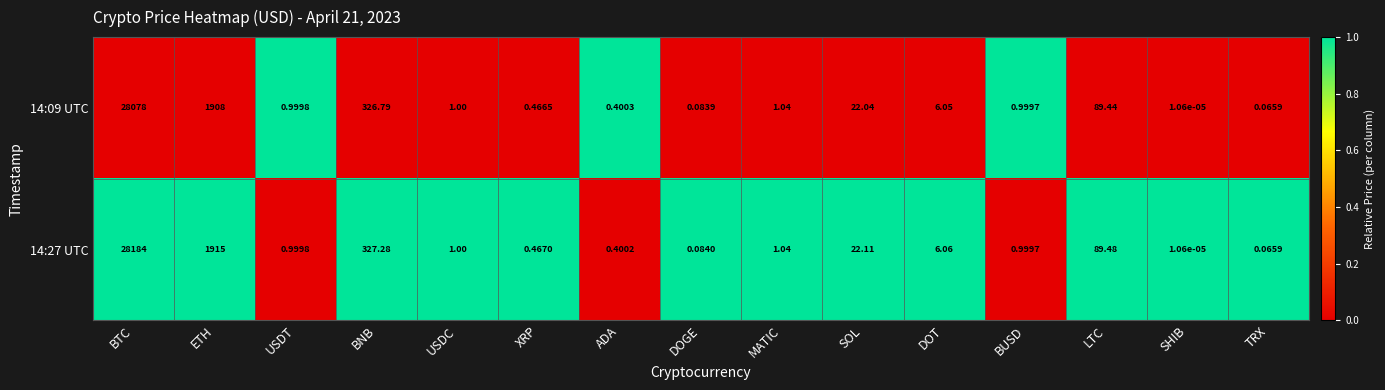

List the series in order of their peak value, highest first.

14:27 UTC, 14:09 UTC